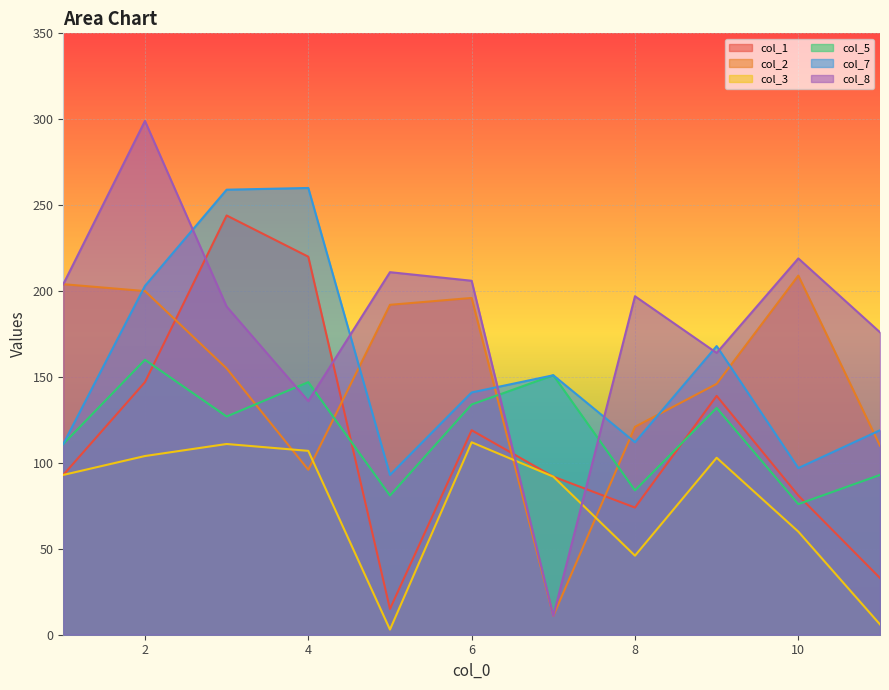

The col_8 series shows 71 at 3. True or false?

False